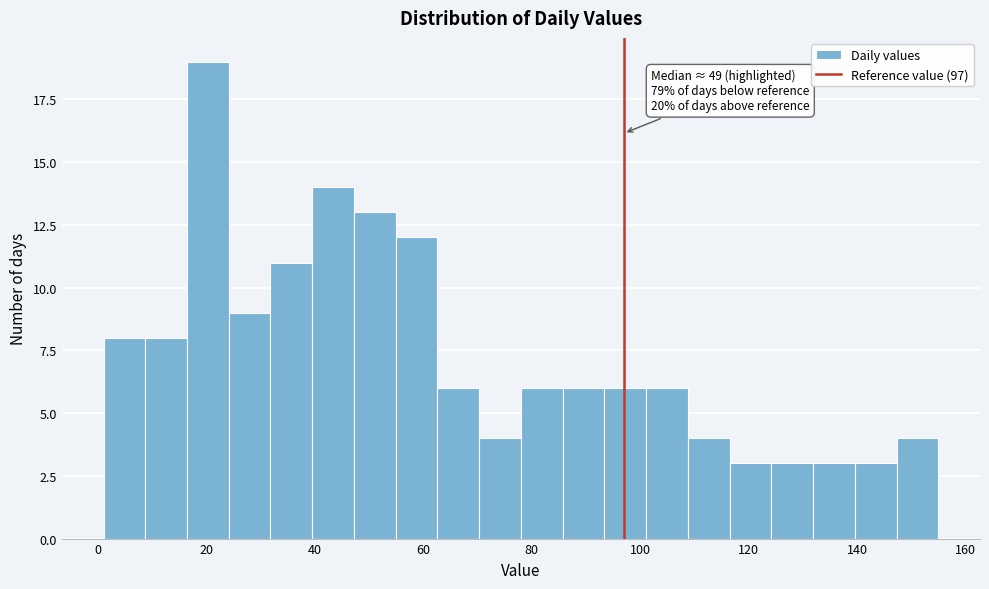

Around what value on the x-axis is the tallest bar? Give the approximate position of its centre, as read against the axis.

20